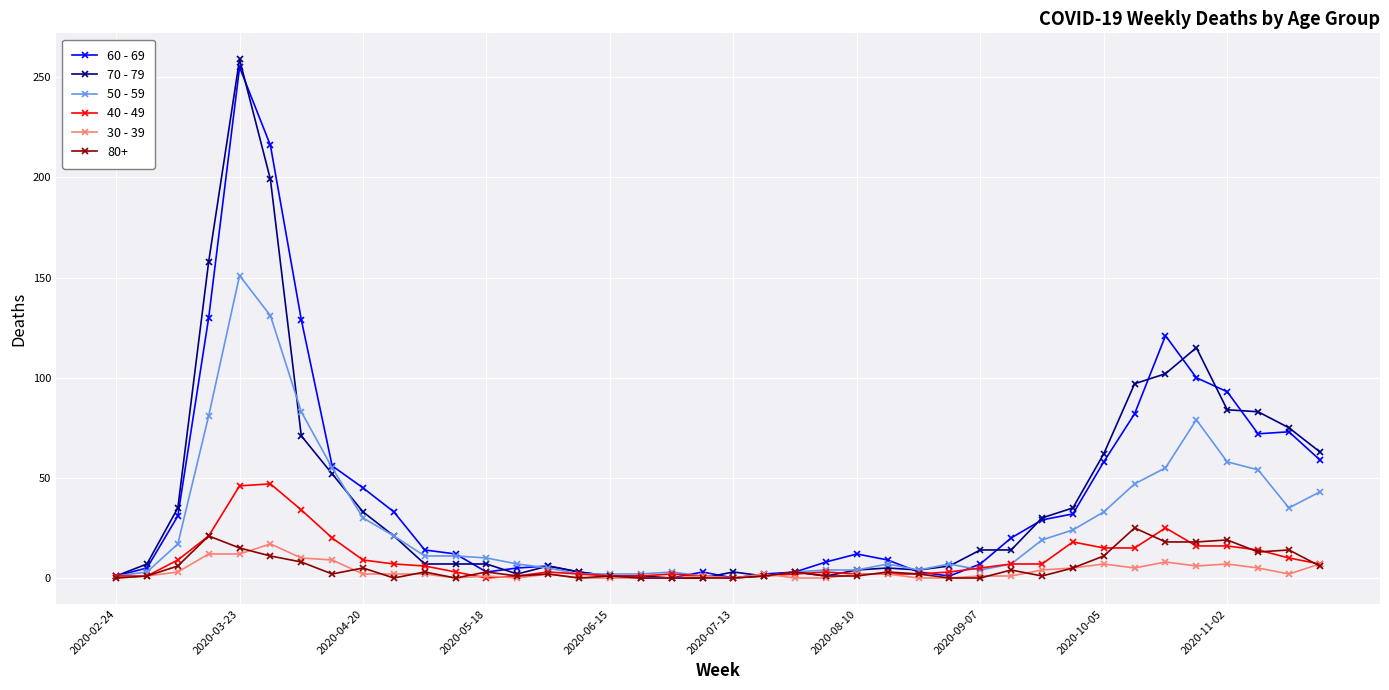

What is the difference between the second highest and minimum values in the 70 - 79 series?

199